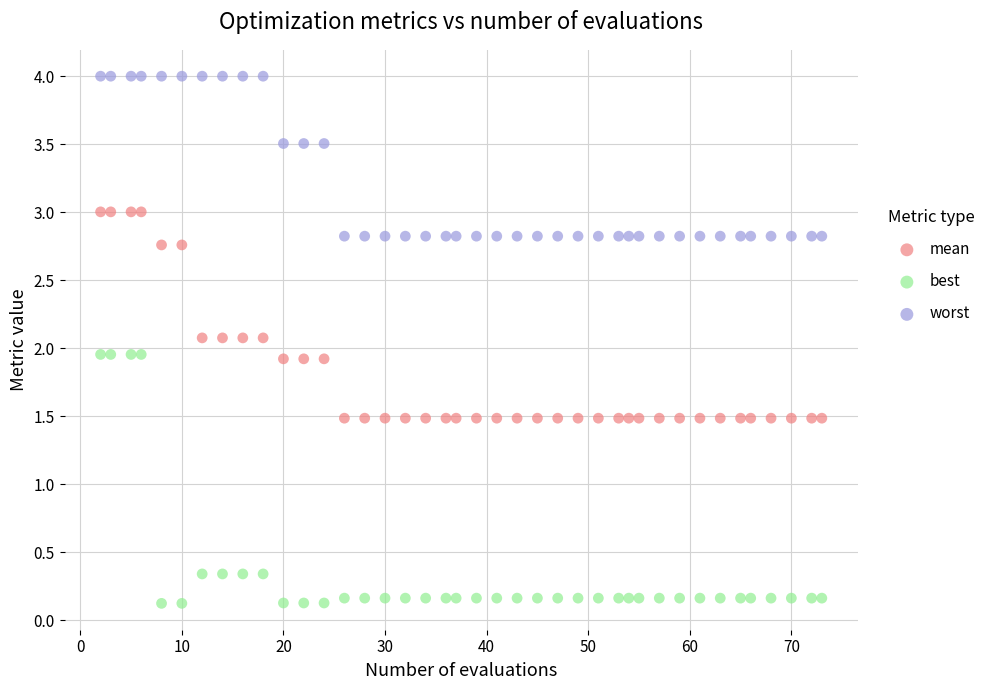

Which series contains the lowest Y value?

best